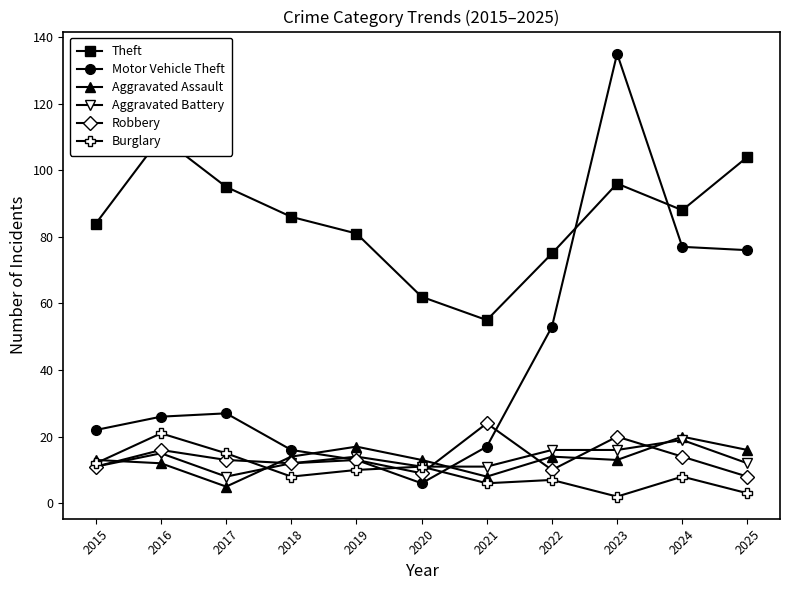

Is the value of Burglary at 2020 greater than the value of Robbery at 2025?

Yes